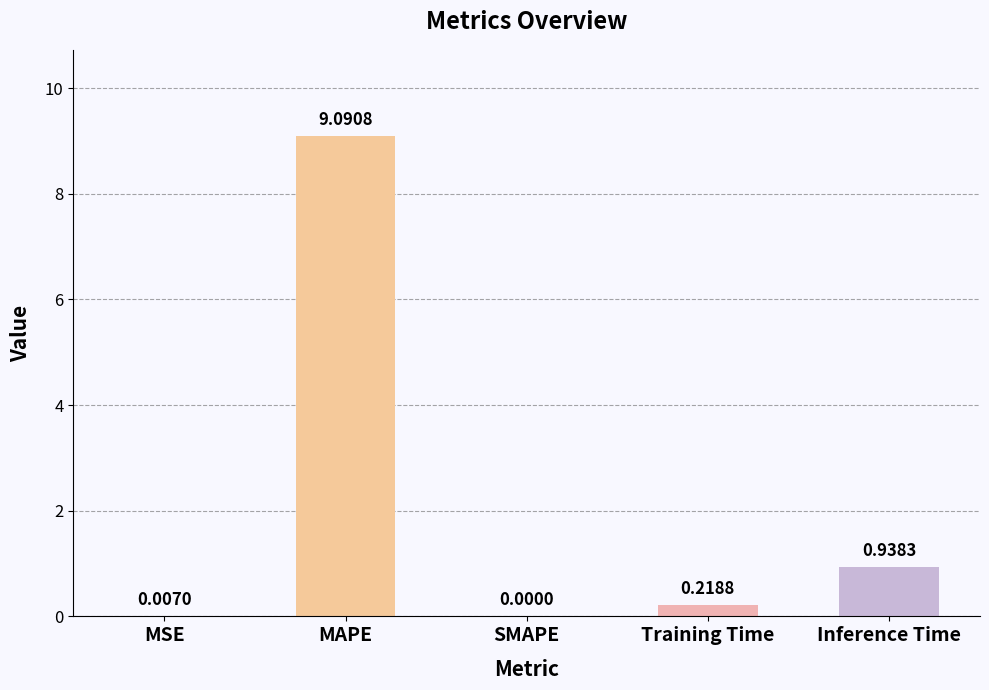

At which label is the value closest to 4?

Inference Time